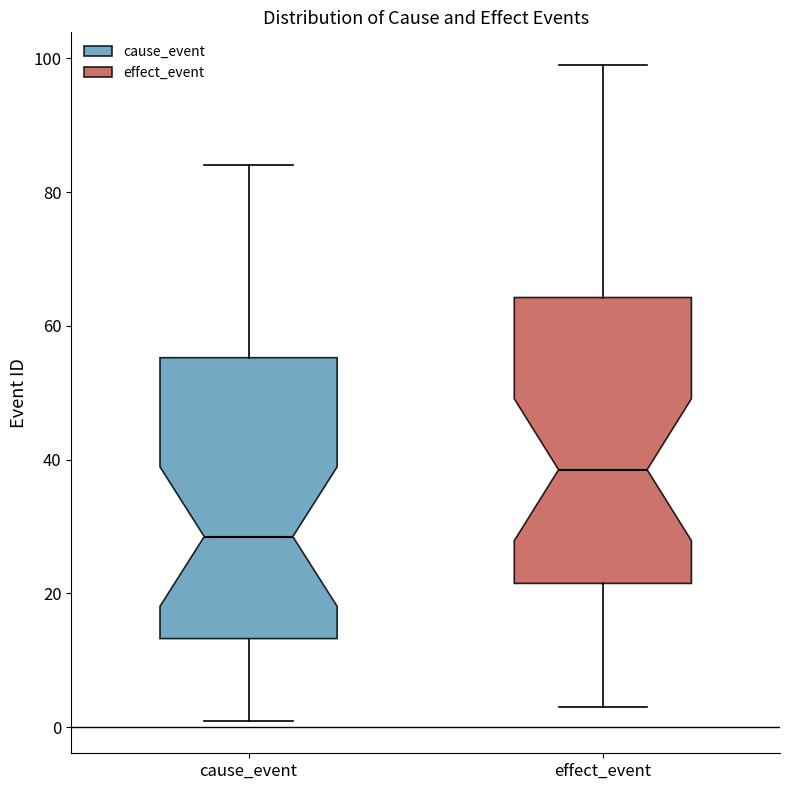

Where does the median line of the box for cause_event sit on the y-axis? The values are not printed on the chart, so give them approximately, as read against the axis.

28